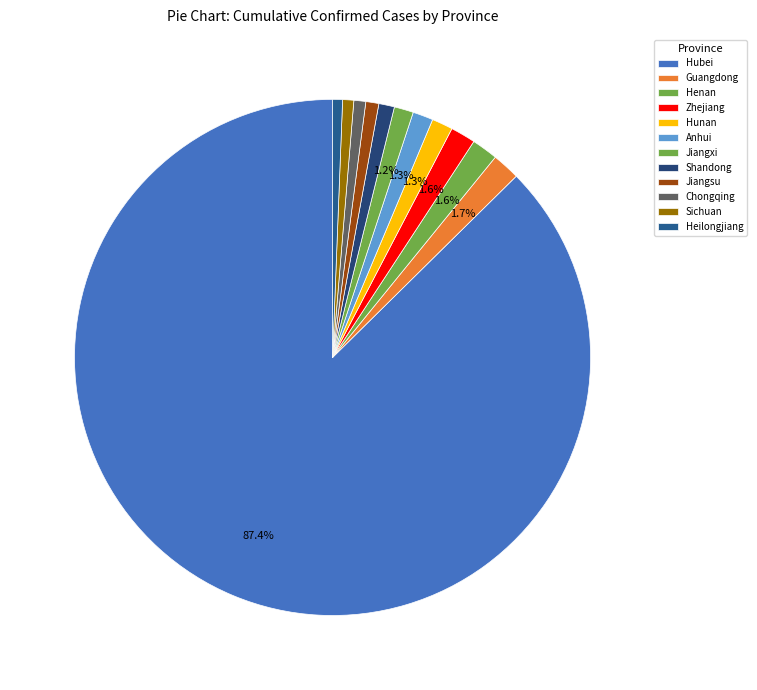

Approximately how many times larger is the value at Henan compared to Shandong?

1.7